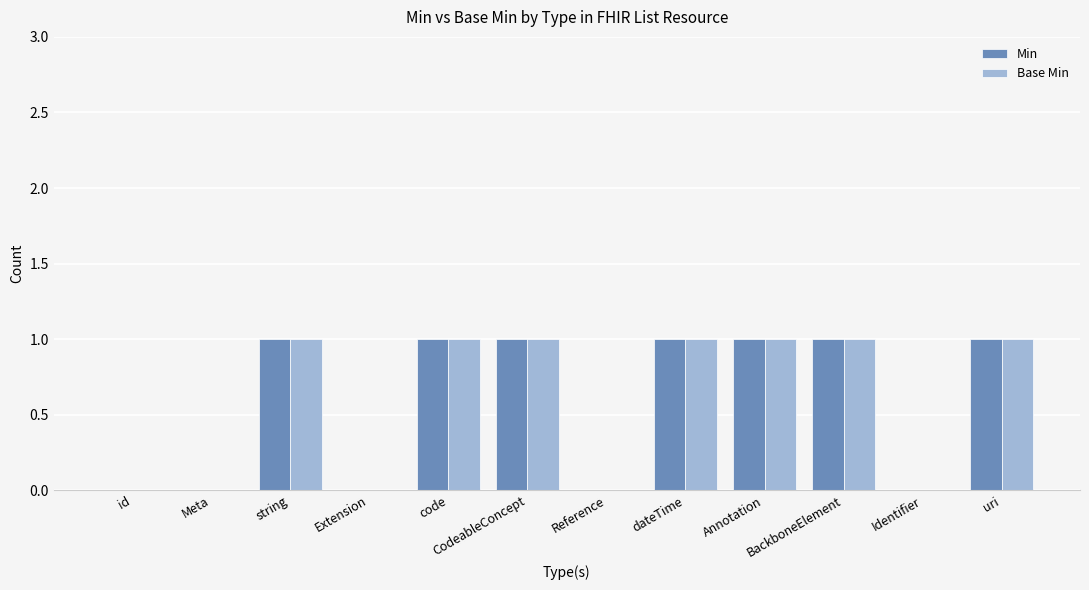

How many groups of bars are there?

12